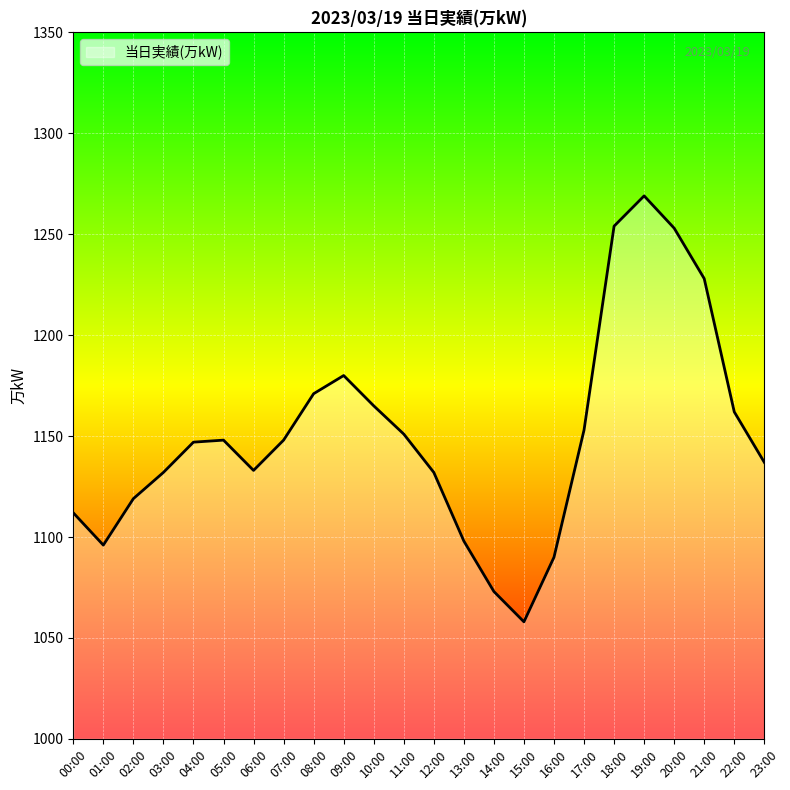

What position from the left is 18:00?

19